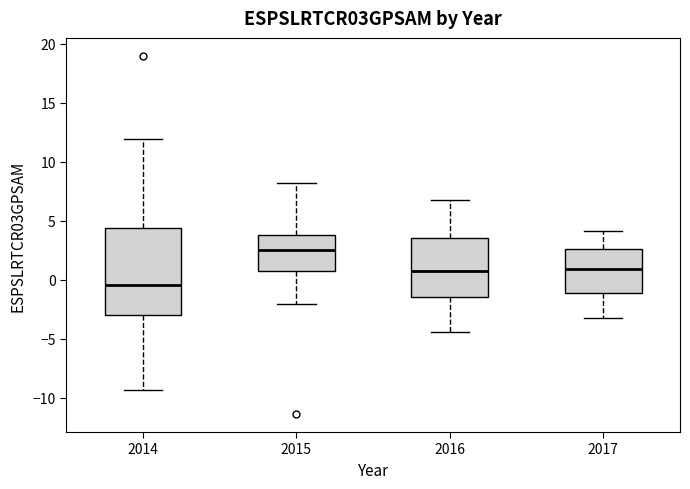

Which box has the highest median line?

2015